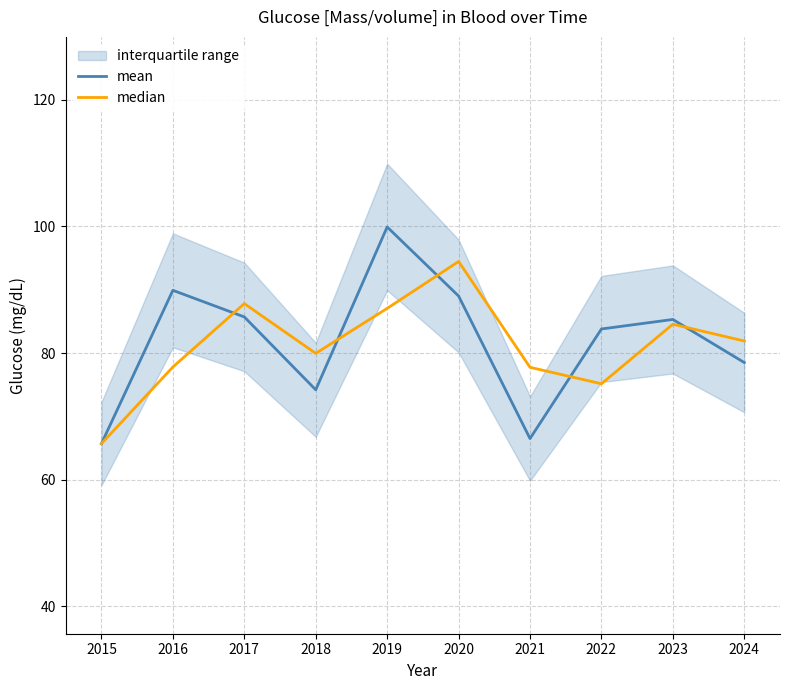

How many data points in median are above 81?

5